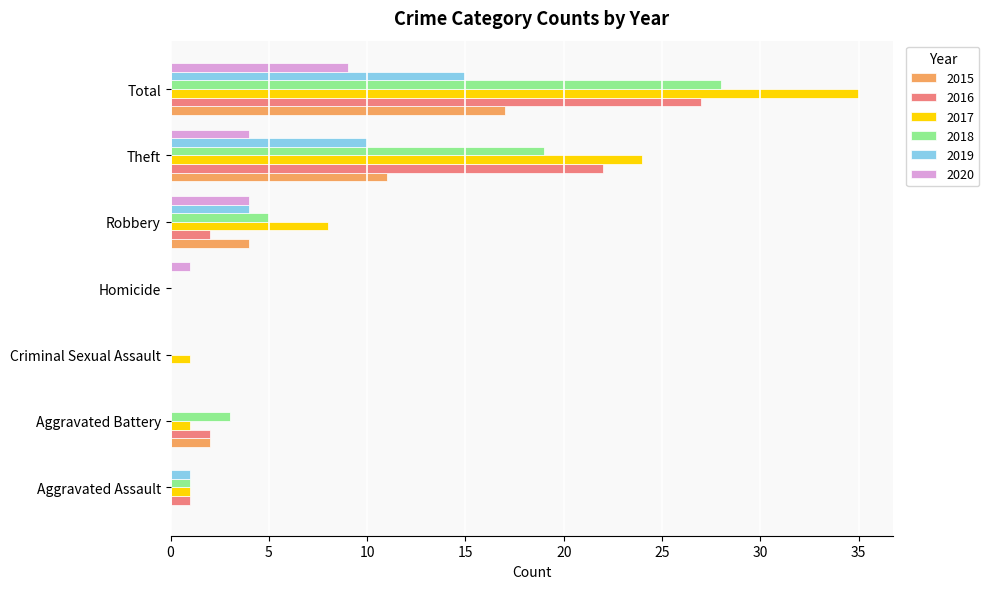

What is the maximum value for 2019?

15